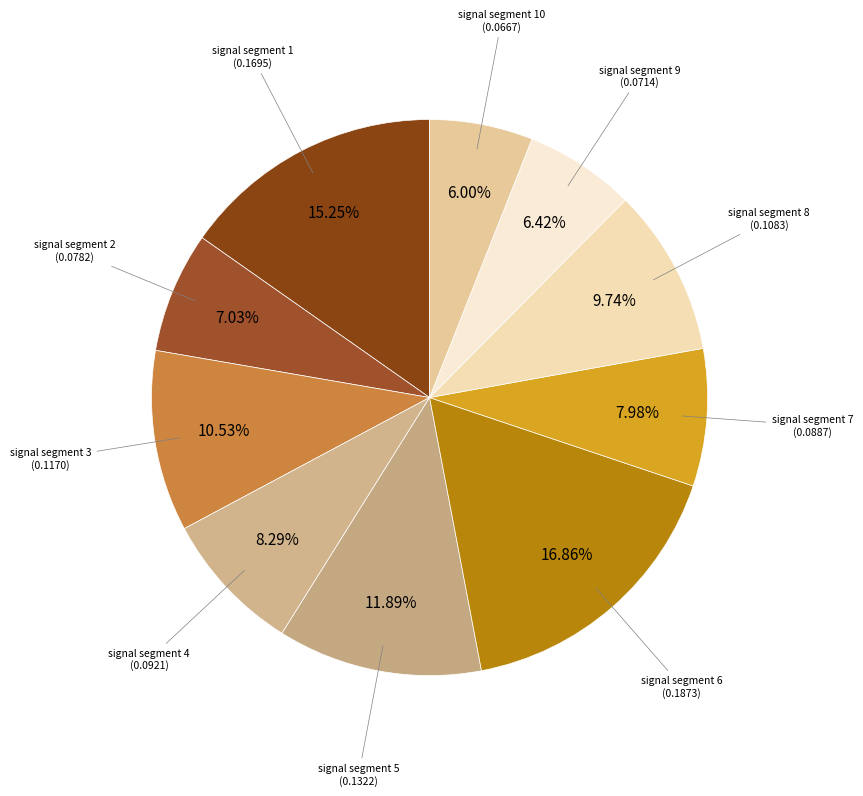

How many segments does this pie chart have?

10